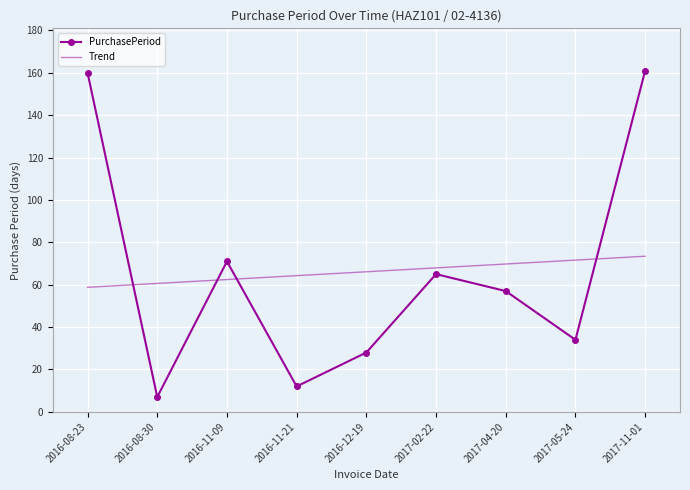

What position from the left is 2017-11-01?

9